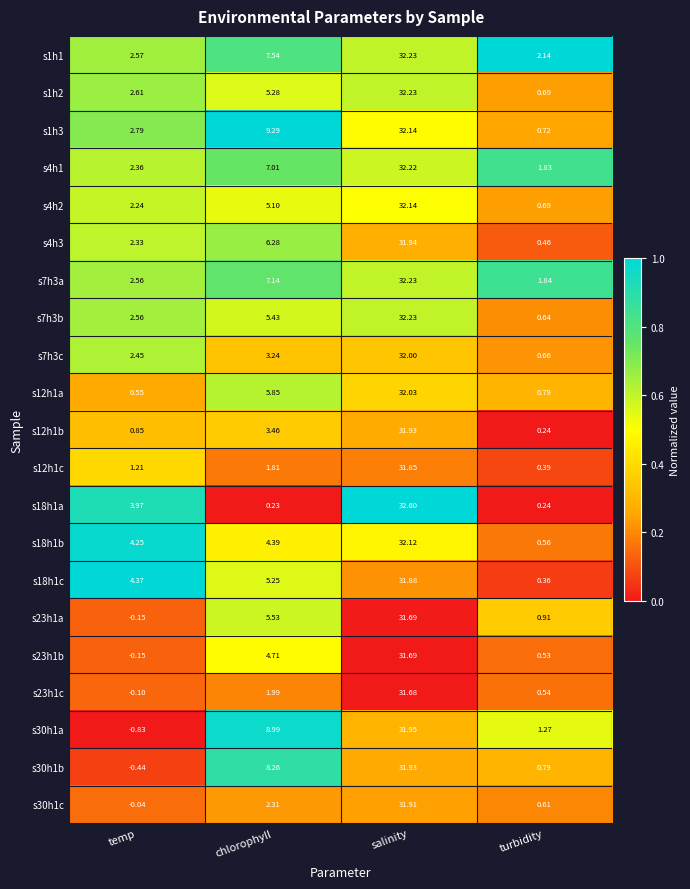

What is the maximum value shown in the chart?

32.6